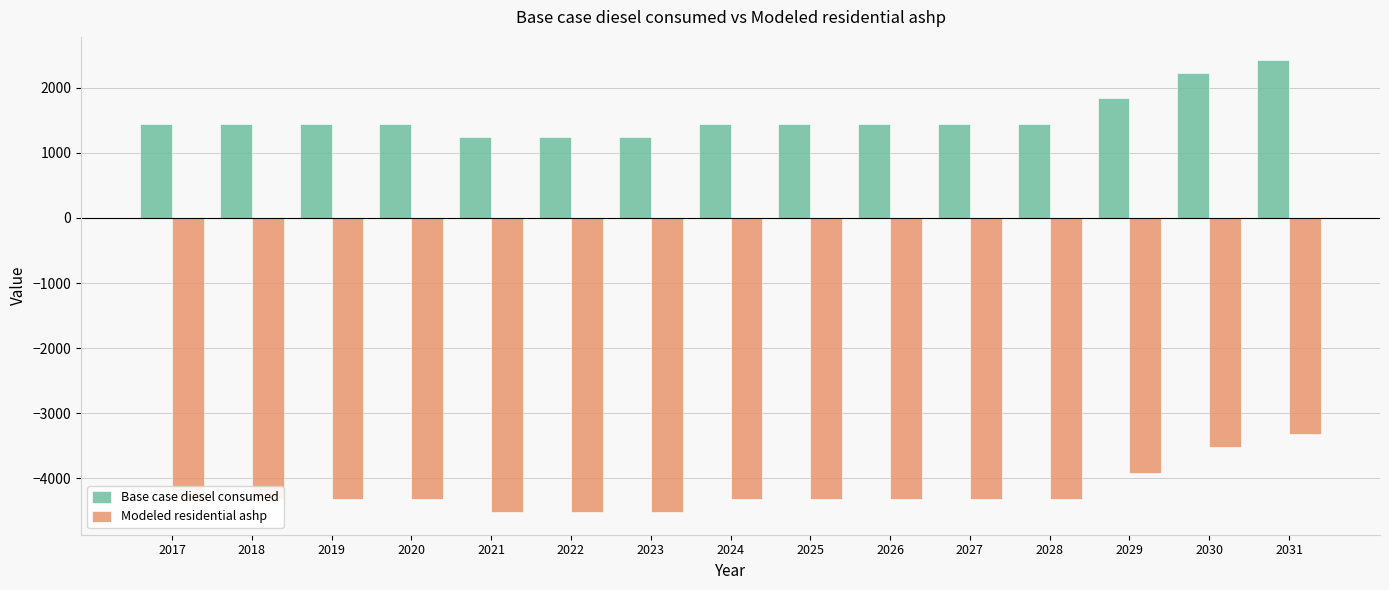

What is the spread (max minus min) of values at 2023?

5754.4